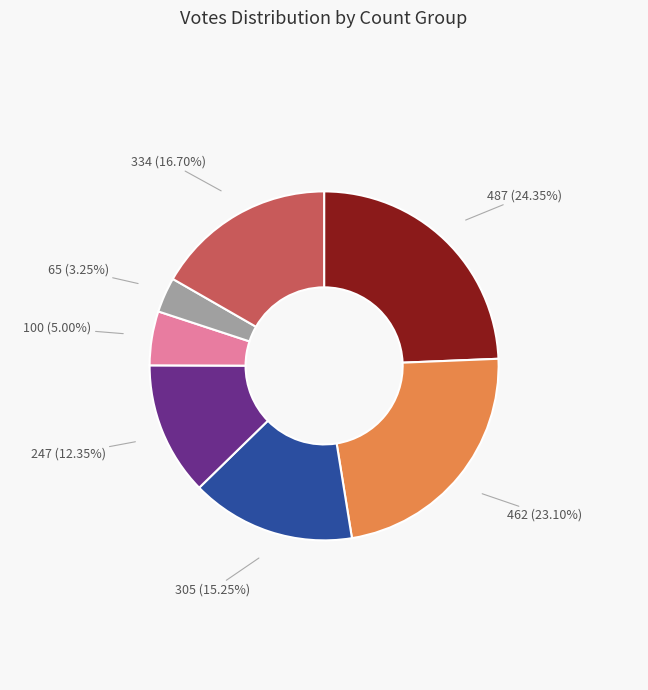

Does any single category account for the majority?

No